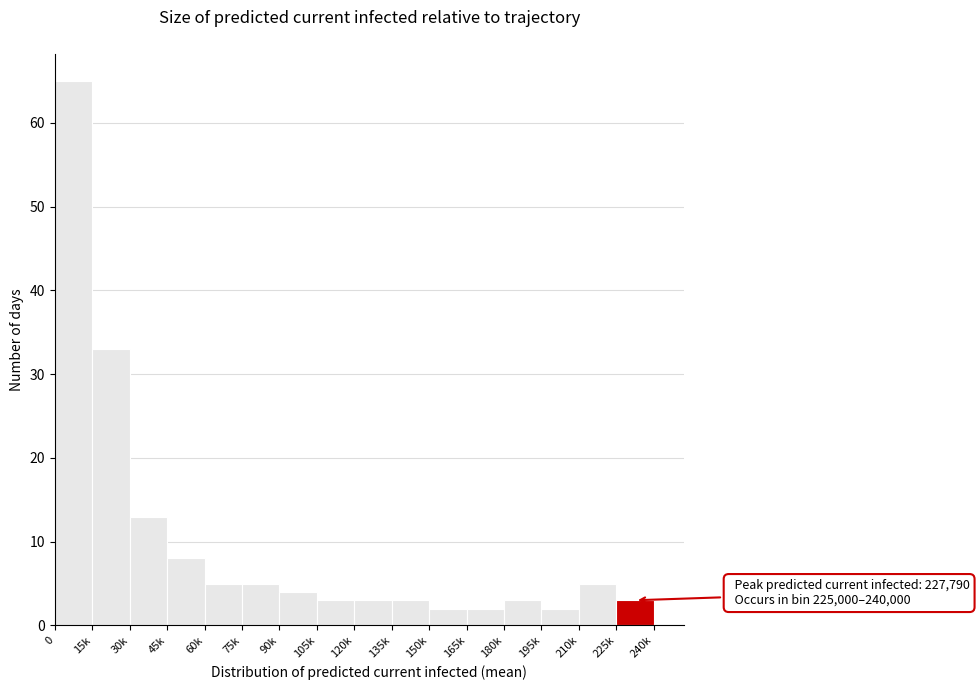

Reading left to right, what are all the values shown in this chart?

0=65	15k=33	30k=13	45k=8	60k=5	75k=5	90k=4	105k=3	120k=3	135k=3	150k=2	165k=2	180k=3	195k=2	210k=5	225k=3